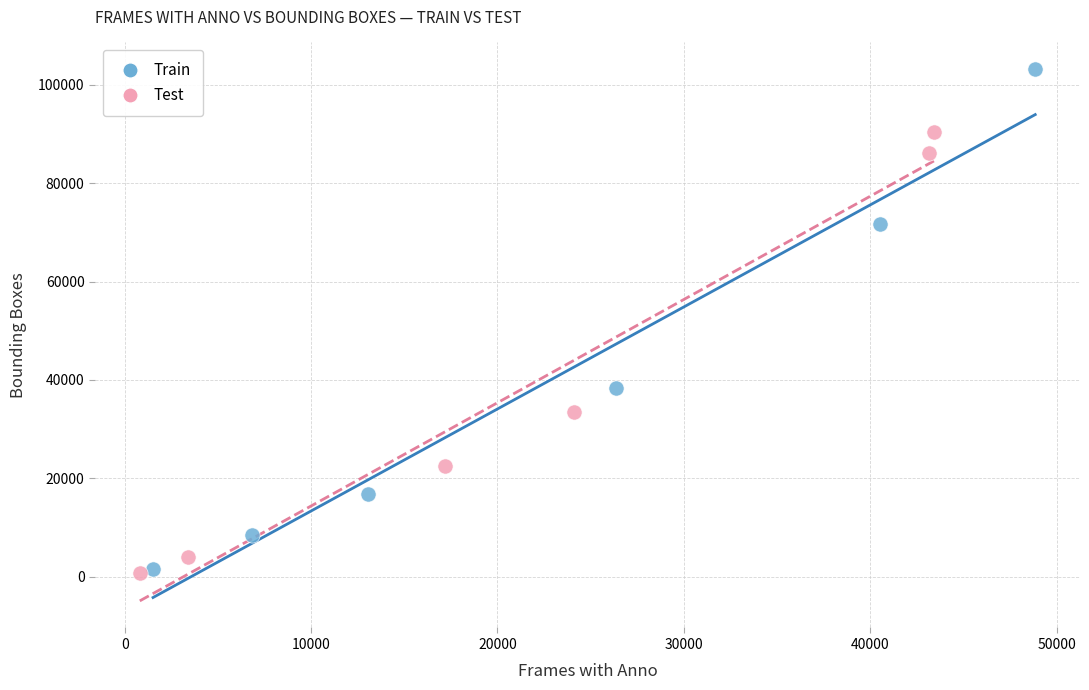

Which series reaches the maximum Y coordinate?

Train